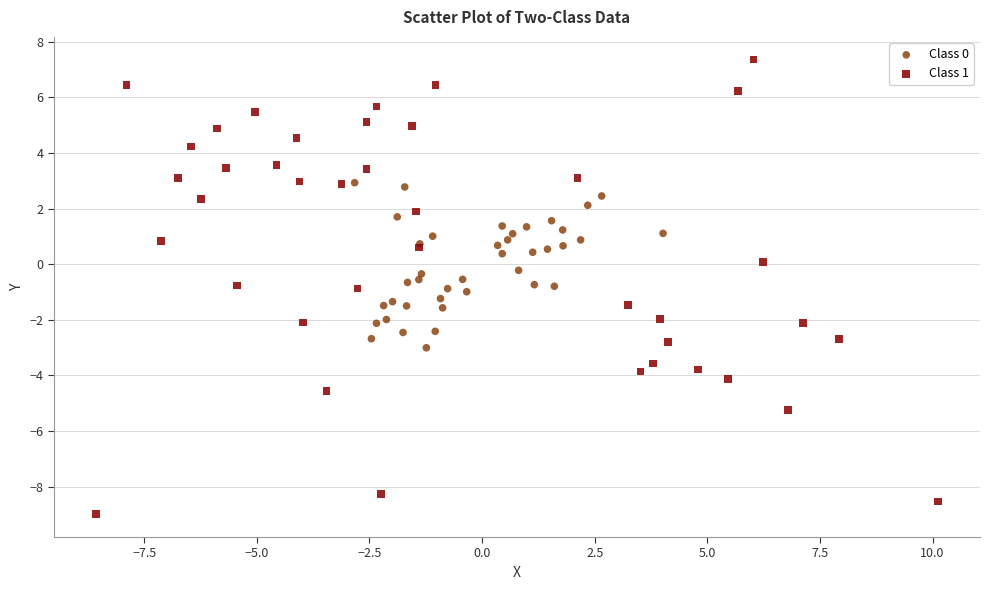

Which series has the widest spread of Y values?

Class 1